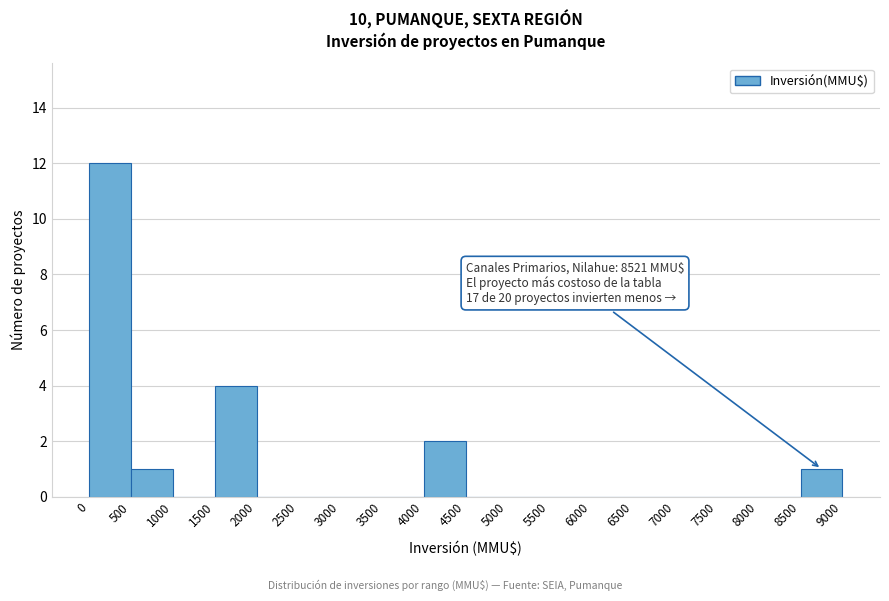

Which range on the x-axis has the tallest bar?

0 to 500